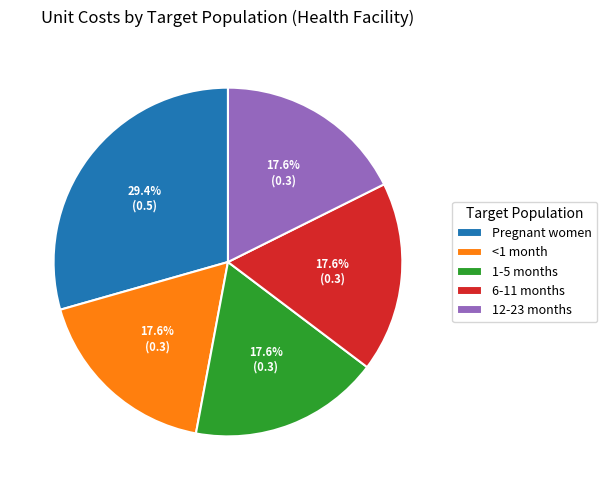

What percentage is the 12-23 months slice, to the nearest percent?

18%